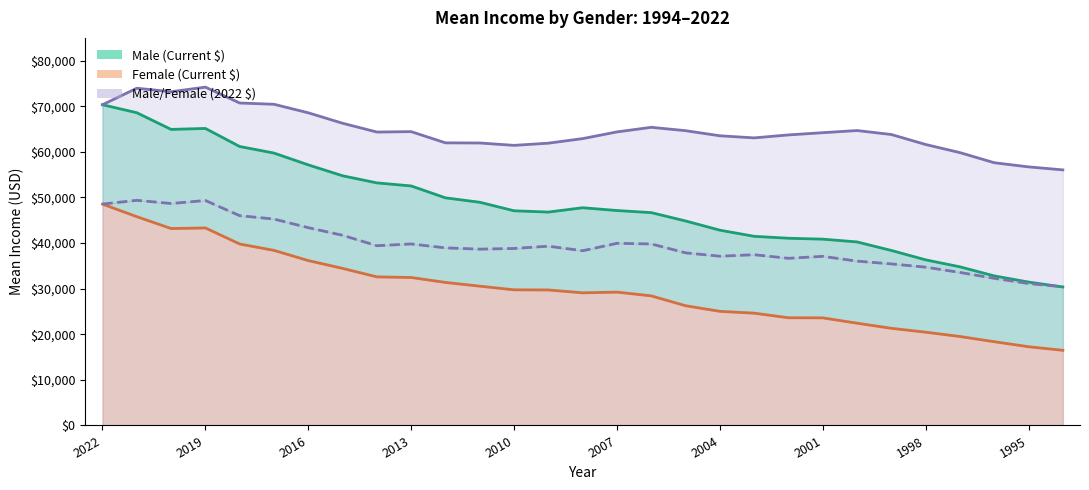

Which series has the largest total across all categories?

Male Mean Income (2022 $)